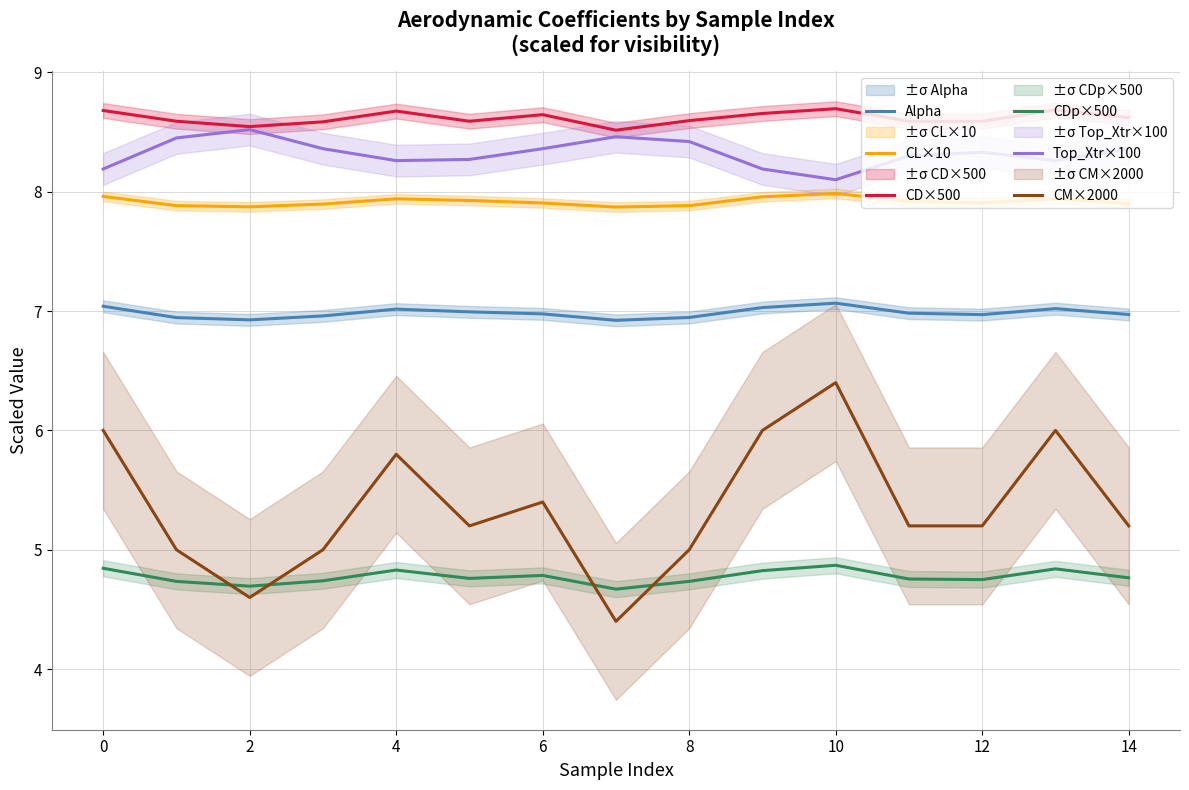

At which category is the sum across all series the highest?

10